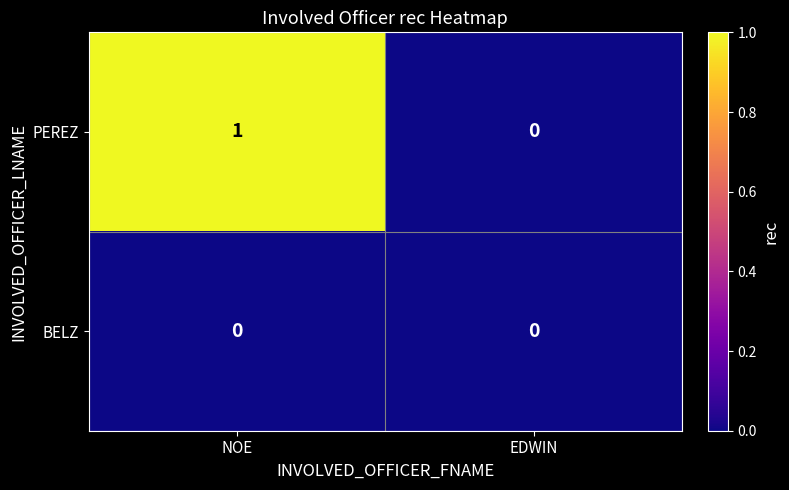

At which category does the chart reach its peak across all series?

NOE